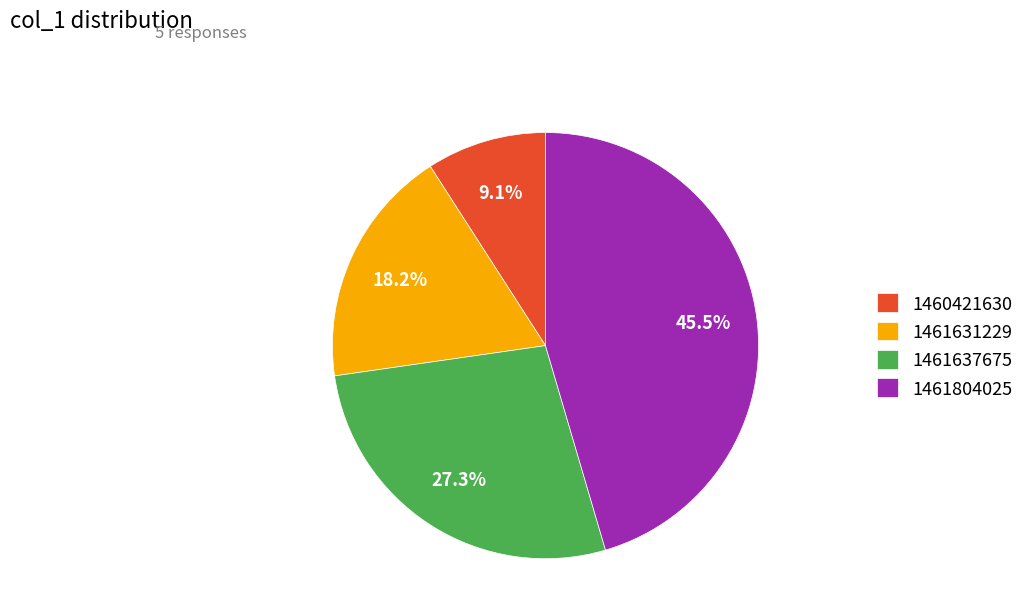

Does 1461804025 account for over 50% of the chart?

No